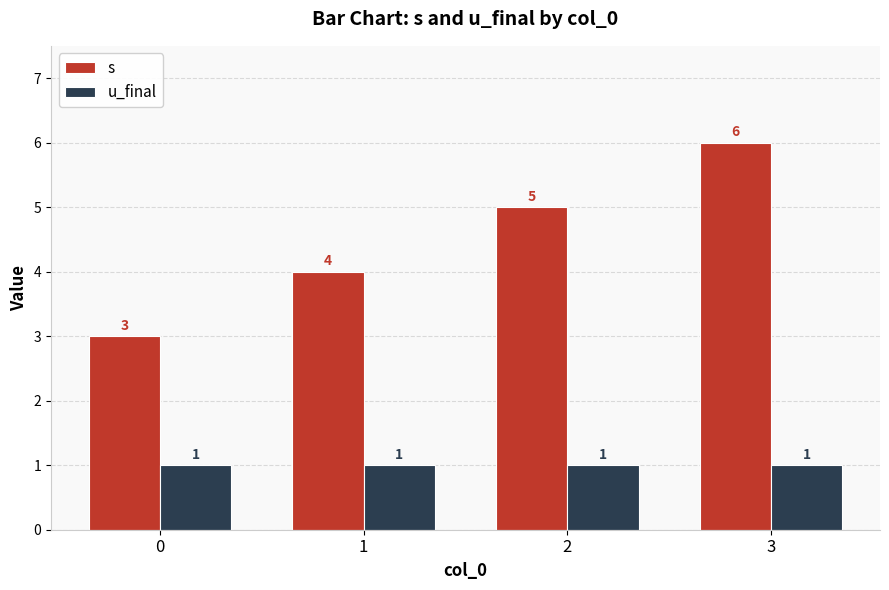

At which category is the sum across all series the highest?

3